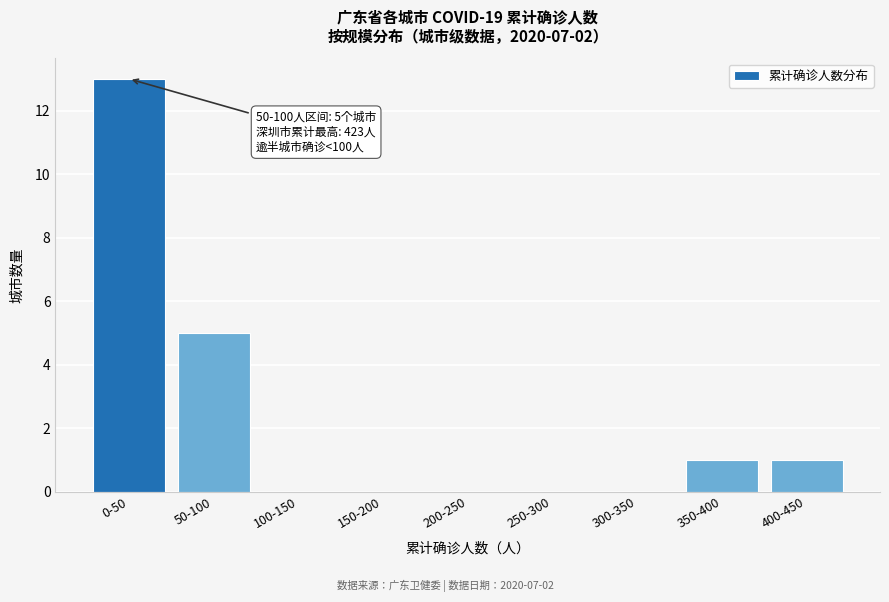

Reading left to right, extract all data points from this chart.

0-50=13	50-100=5	100-150=0	150-200=0	200-250=0	250-300=0	300-350=0	350-400=1	400-450=1